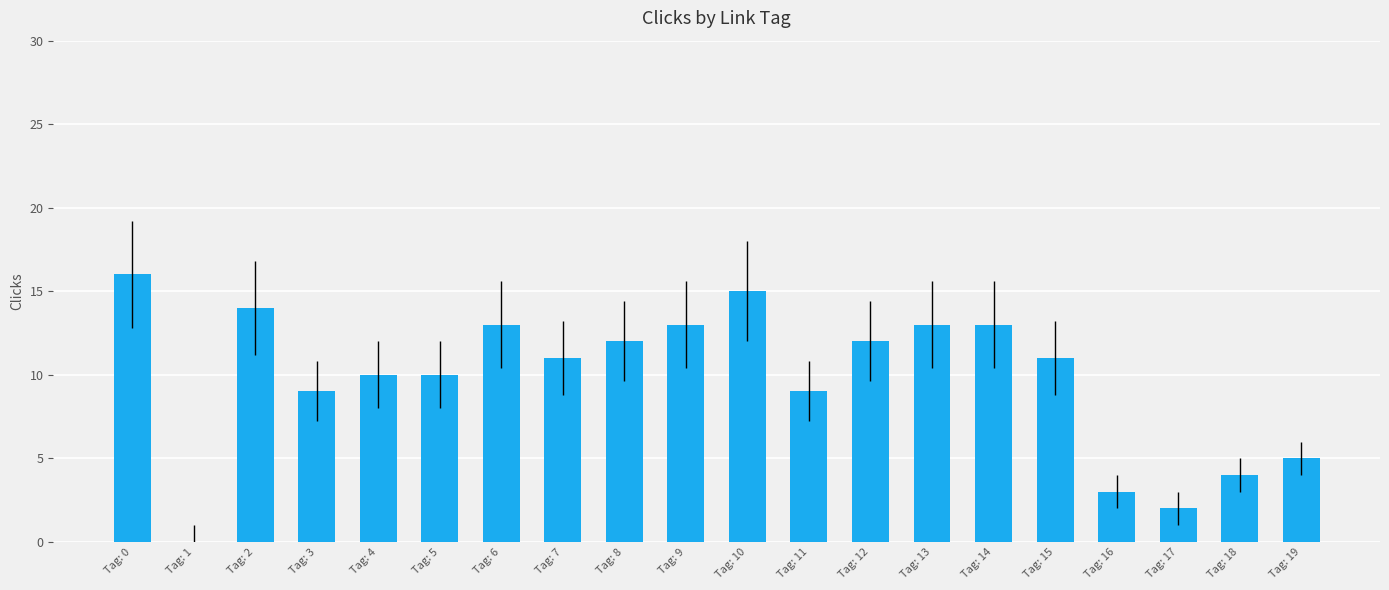

Reading right to left, transcribe all the data shown in this chart.

5	4	2	3	11	13	13	12	9	15	13	12	11	13	10	10	9	14	0	16